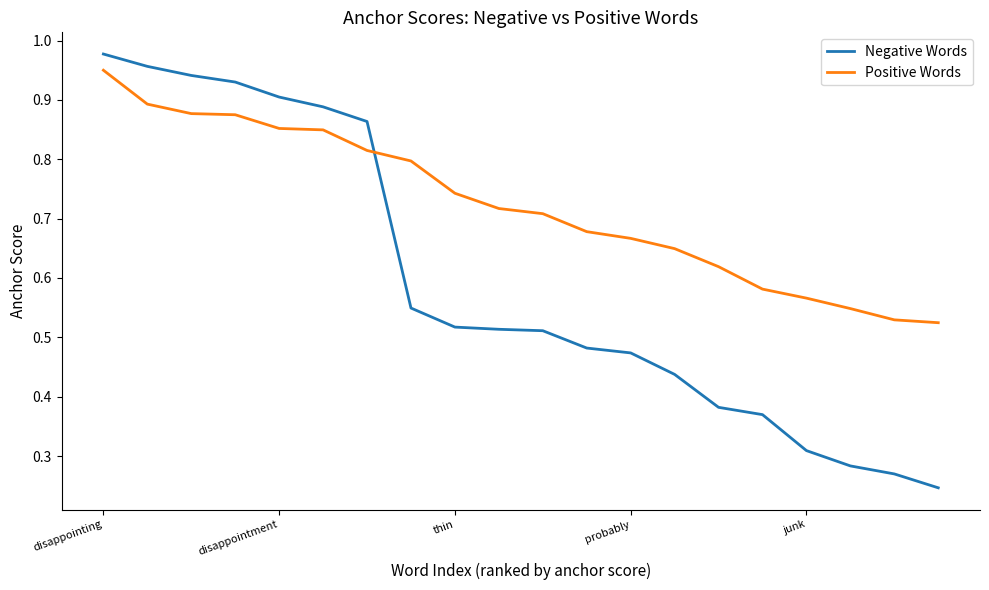

Which series has the largest range (max minus min)?

Negative Words